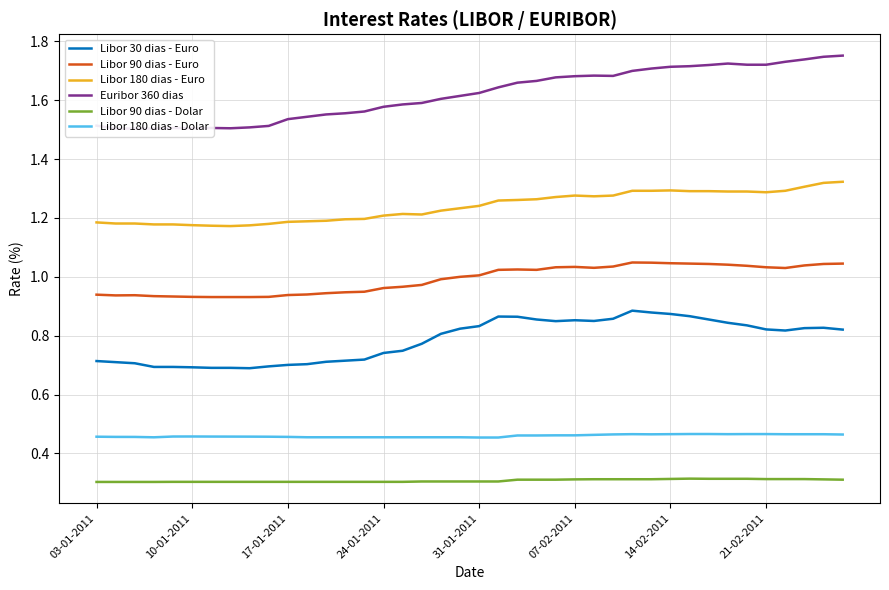

What is the value of the Libor 90 dias - Euro point at the 39th from the left?

1.0